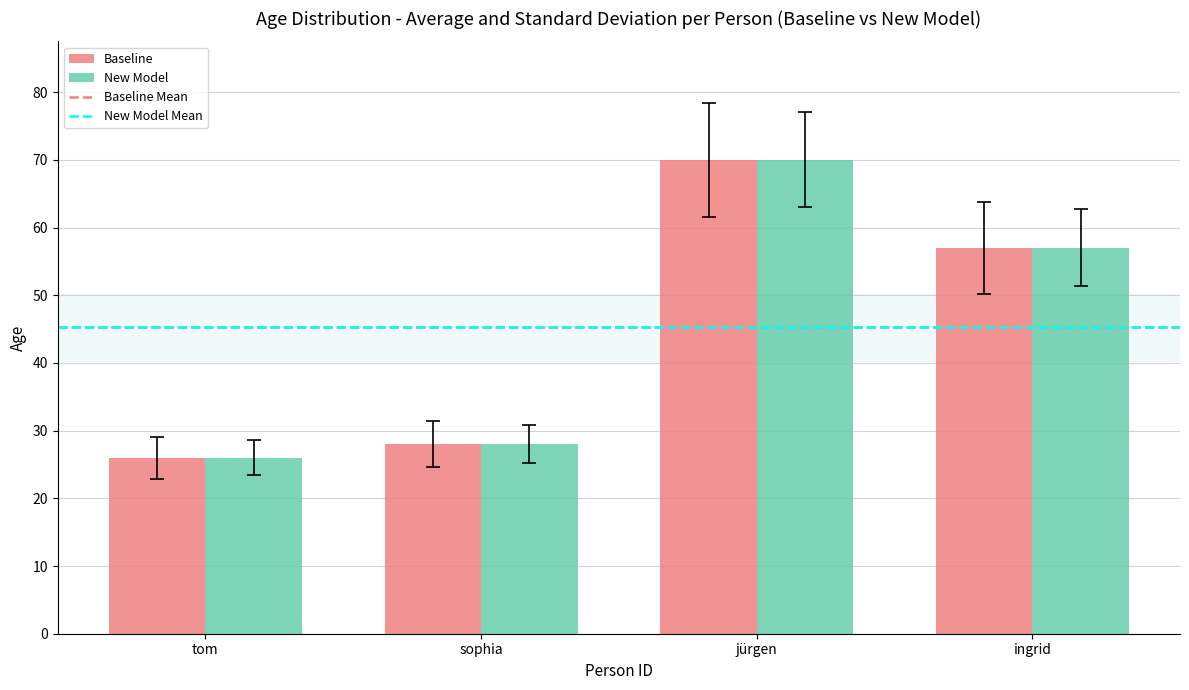

What is the spread (max minus min) of values at sophia?

0